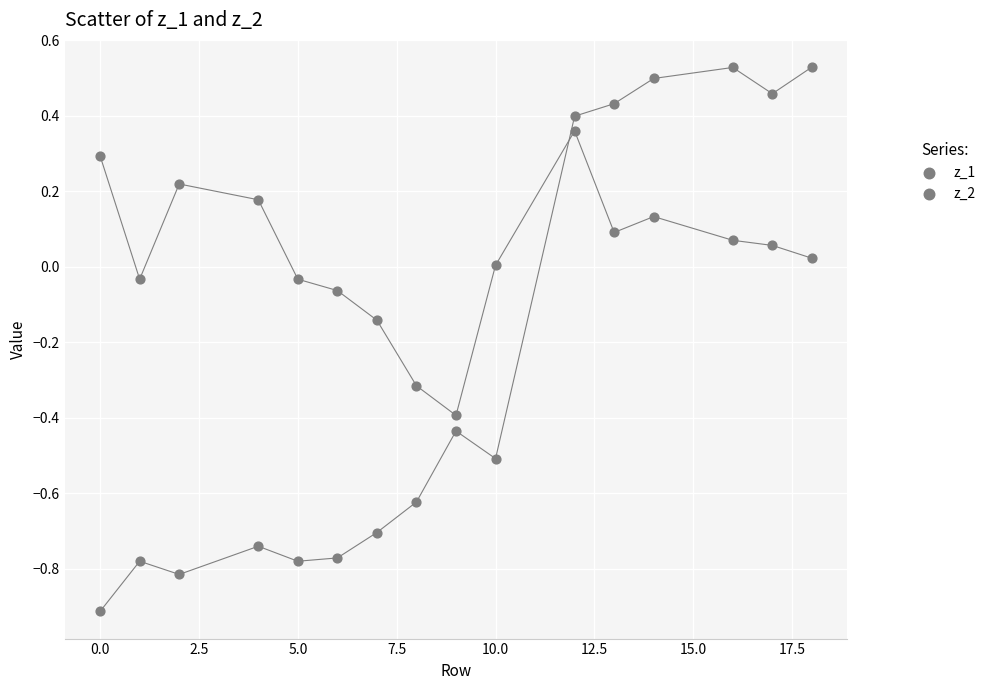

How many data points are displayed?

32